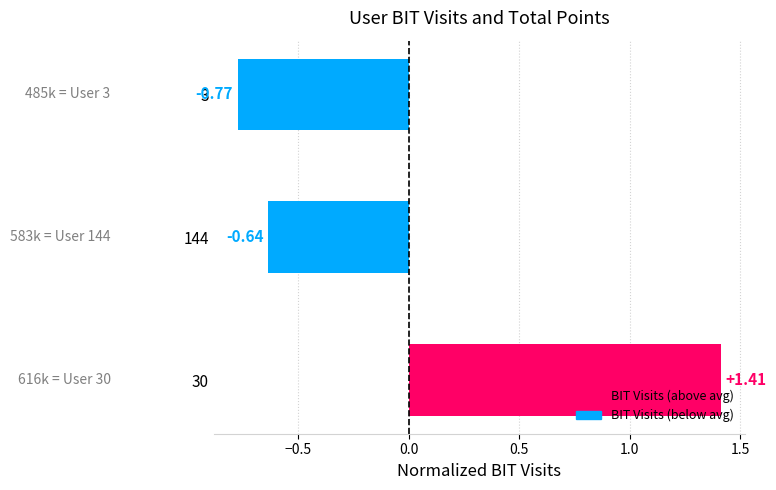

At which label is the value closest to 0?

144